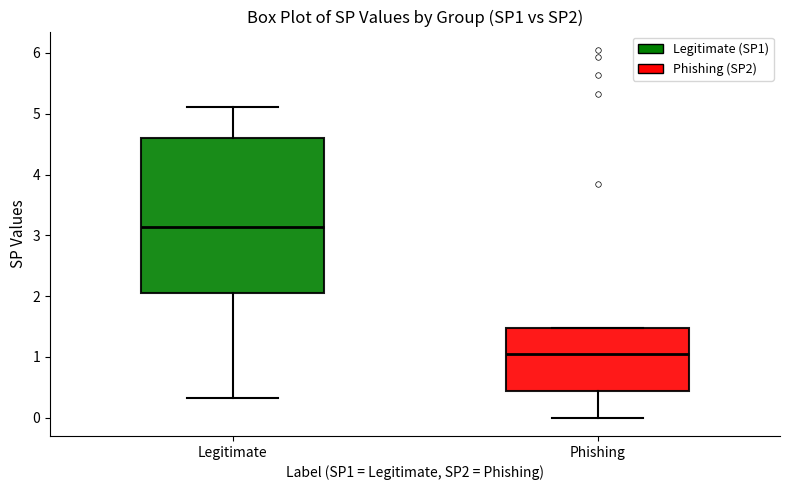

Which box's median line is the highest?

Legitimate